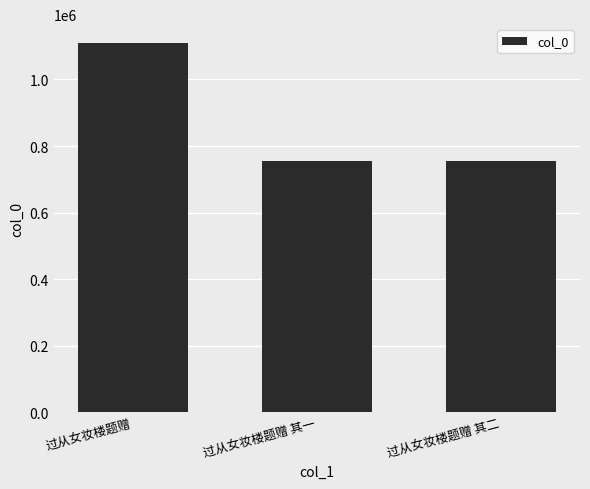

How many distinct data groups are displayed?

1